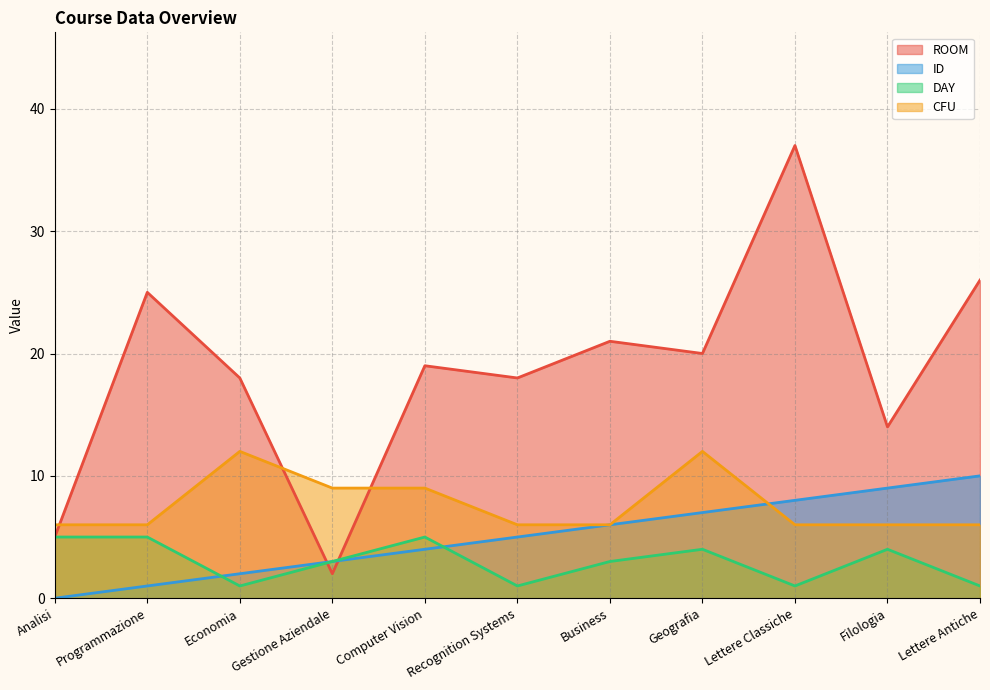

At Analisi, list the series in order from smallest to largest.

ID, ROOM, DAY, CFU